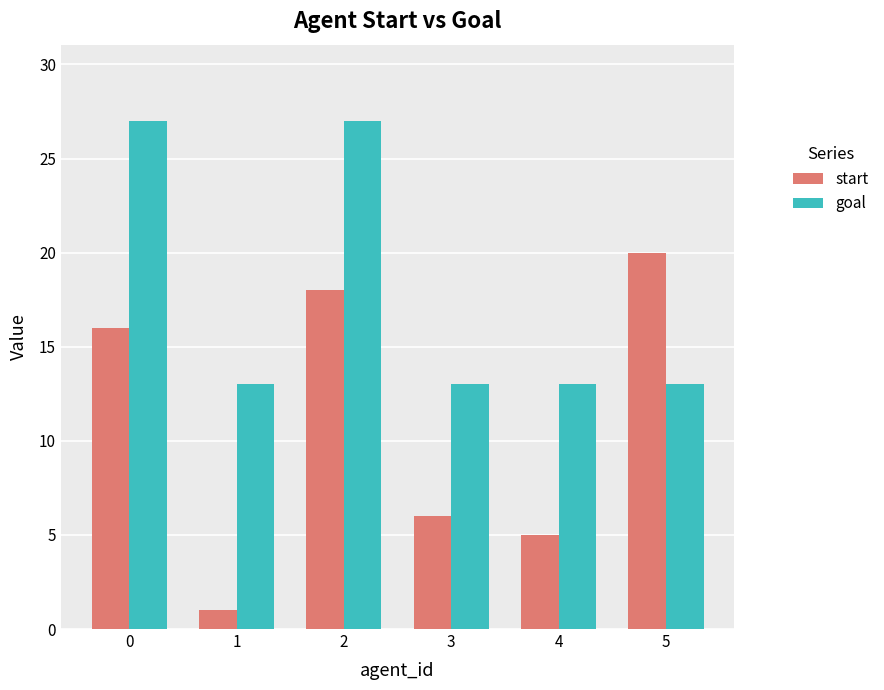

Rank the series by their average value, from highest to lowest.

goal, start